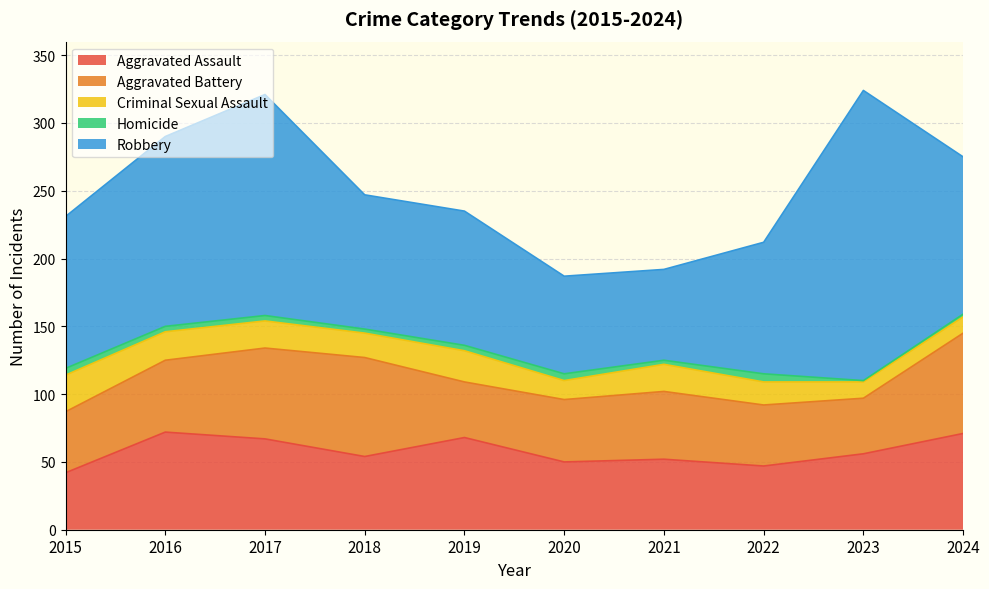

Reading left to right, what are all the values shown in this chart?

Aggravated Assault: 2015=42	2016=72	2017=67	2018=54	2019=68	2020=50	2021=52	2022=47	2023=56	2024=71
Aggravated Battery: 2015=45	2016=53	2017=67	2018=73	2019=41	2020=46	2021=50	2022=45	2023=41	2024=74
Criminal Sexual Assault: 2015=27	2016=21	2017=20	2018=18	2019=23	2020=14	2021=20	2022=17	2023=12	2024=12
Homicide: 2015=5	2016=4	2017=4	2018=3	2019=4	2020=5	2021=3	2022=6	2023=1	2024=2
Robbery: 2015=112	2016=140	2017=163	2018=99	2019=99	2020=72	2021=67	2022=97	2023=214	2024=116